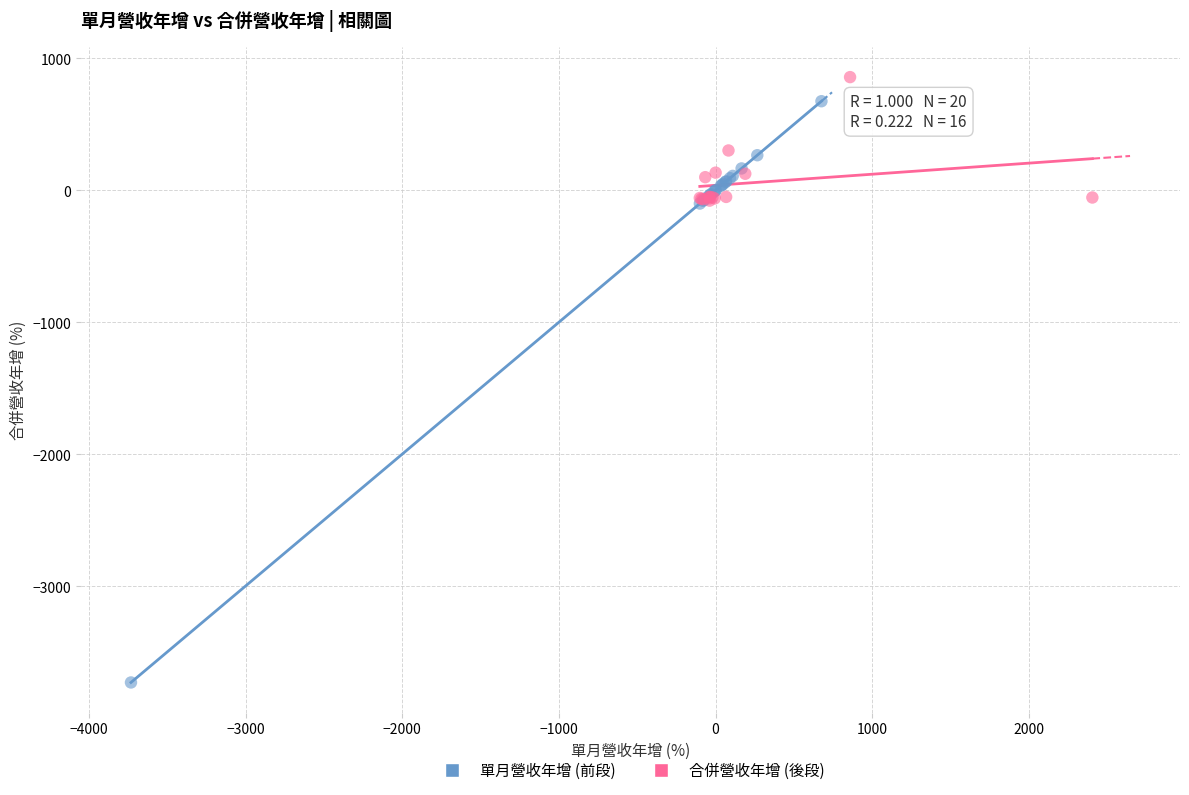

What are all the series names shown in the legend?

單月營收年增 (前段), 合併營收年增 (後段)